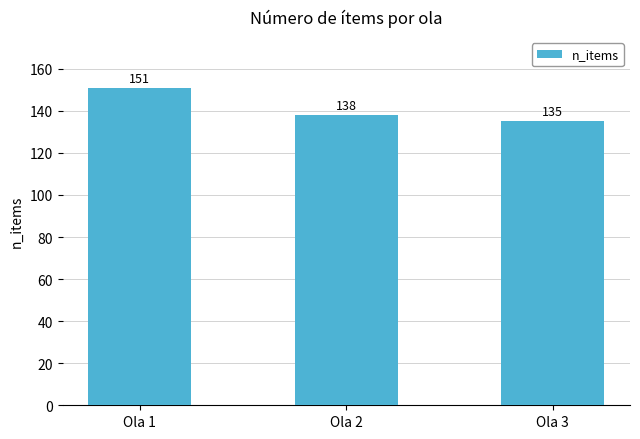

Rank the categories by value from highest to lowest.

Ola 1, Ola 2, Ola 3